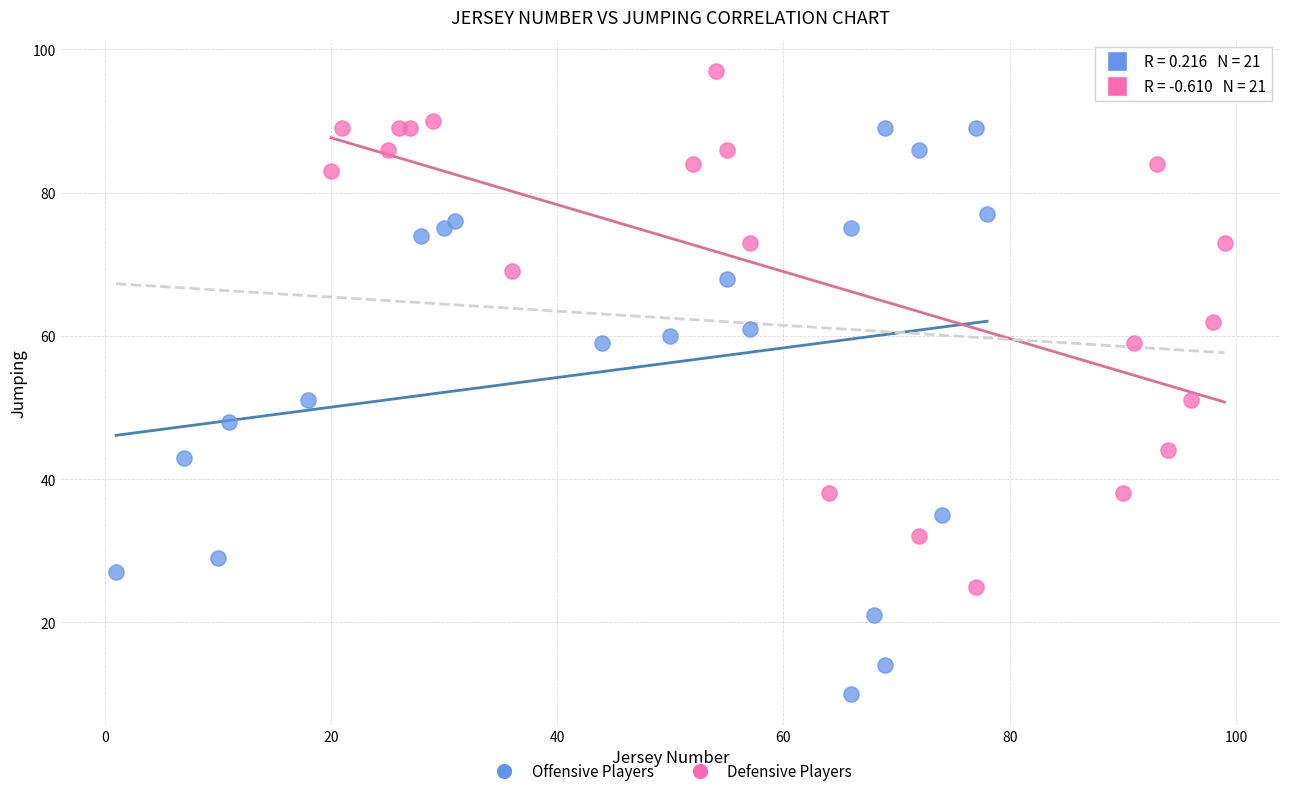

Which series has the widest spread of Y values?

Offensive Players